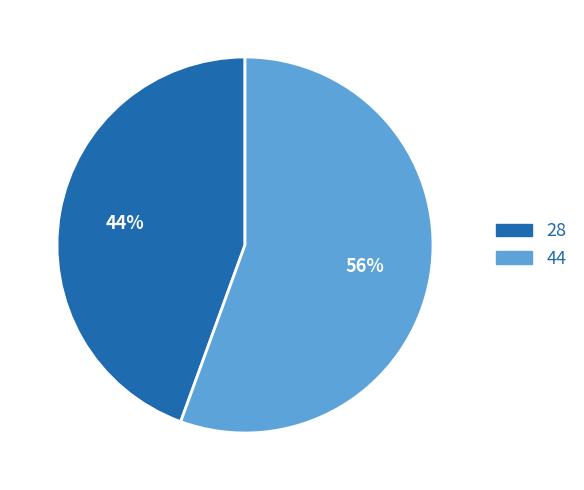

Do 28 and 44 together represent more than half of the pie?

Yes